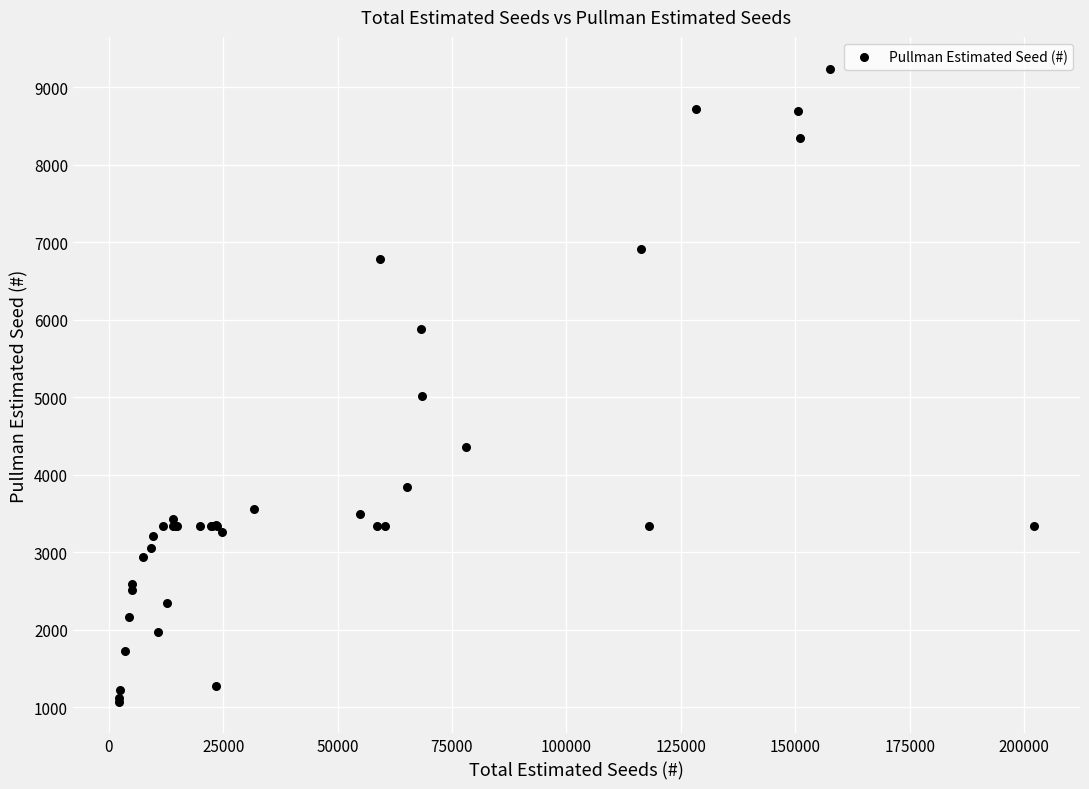

What Y value in the scatter plot is closest to 5155?

5015.4